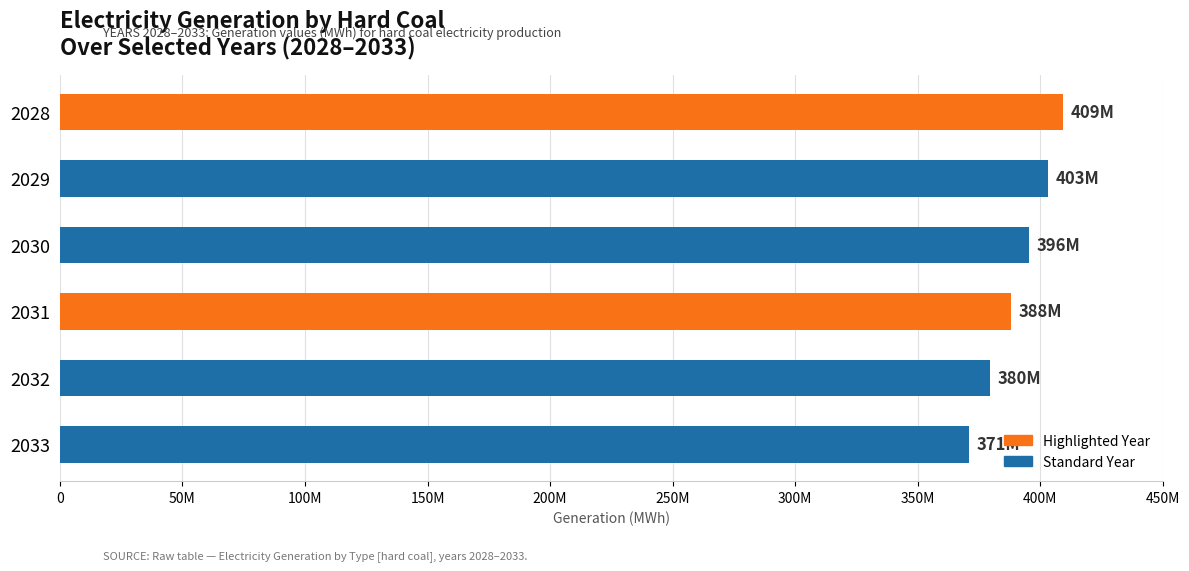

List the labels in order of value, largest first.

2028, 2029, 2030, 2031, 2032, 2033